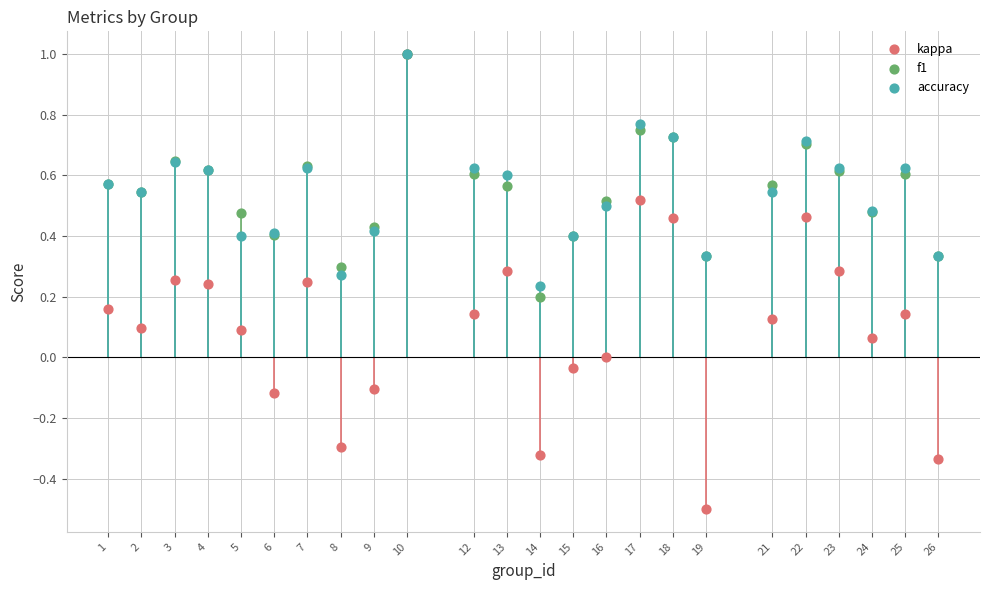

What are all the series names shown in the legend?

kappa, f1, accuracy